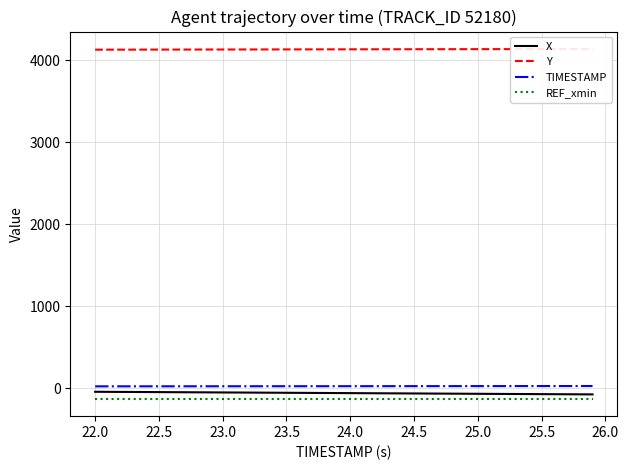

What is the average value of the REF_xmin series?

-128.4